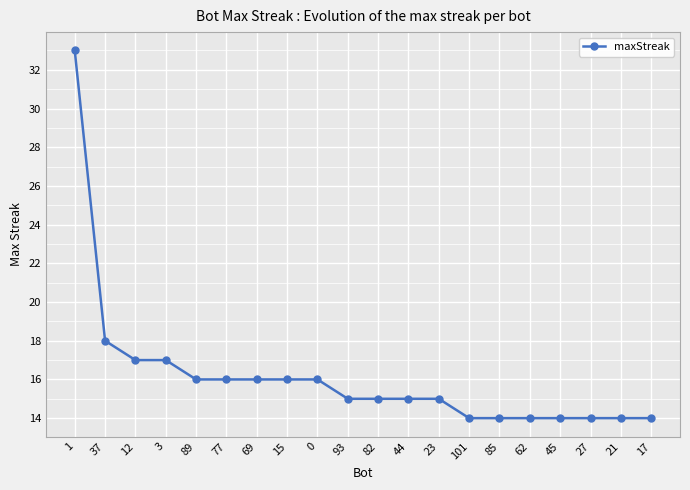

Approximately how many times larger is the value at 89 compared to 12?

0.9